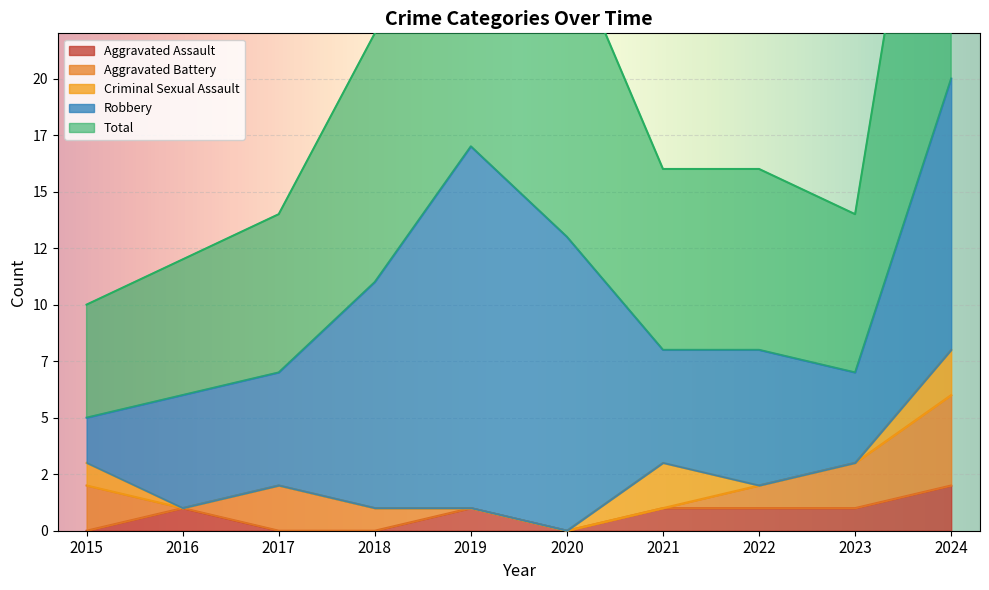

At which category is the sum across all series the highest?

2024